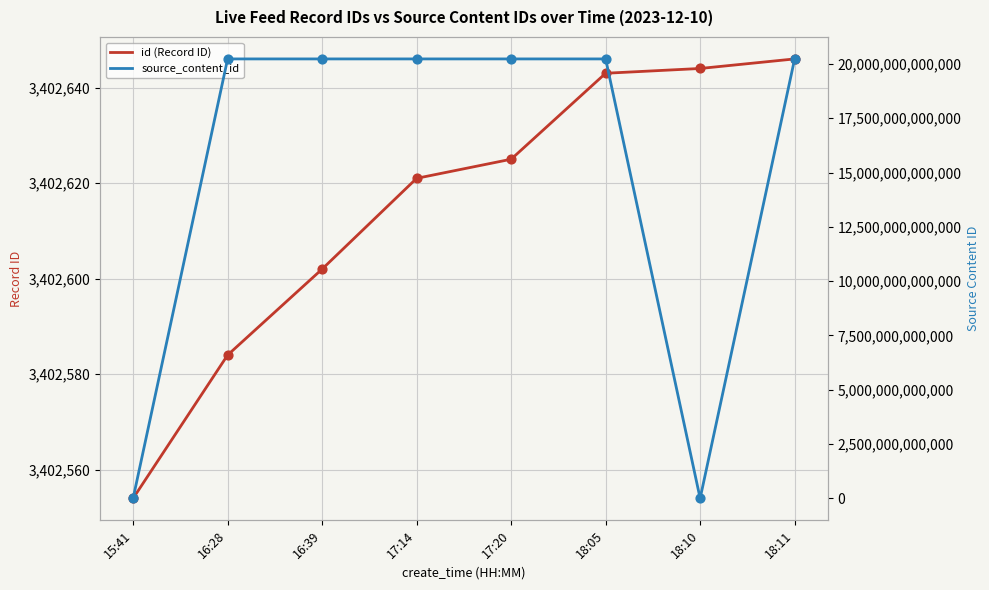

Which series reaches the minimum Y coordinate?

source_content_id